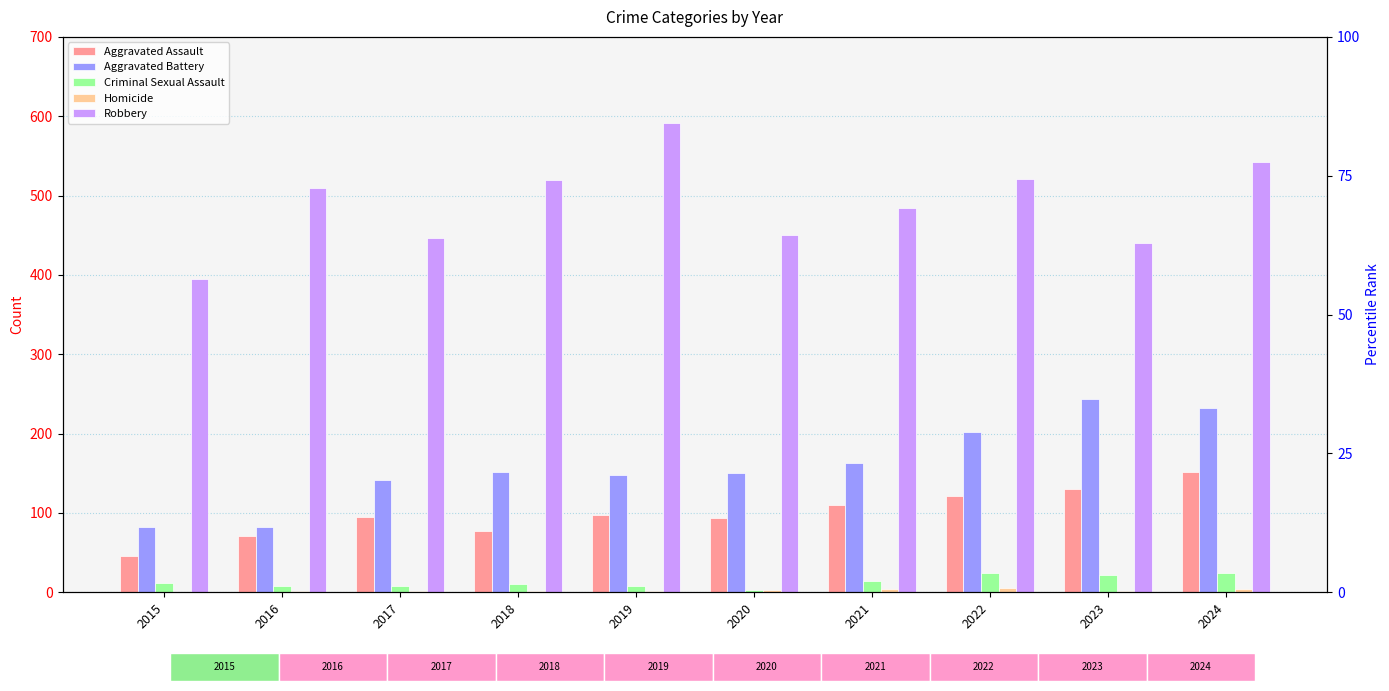

At which label does Robbery reach its minimum?

2015